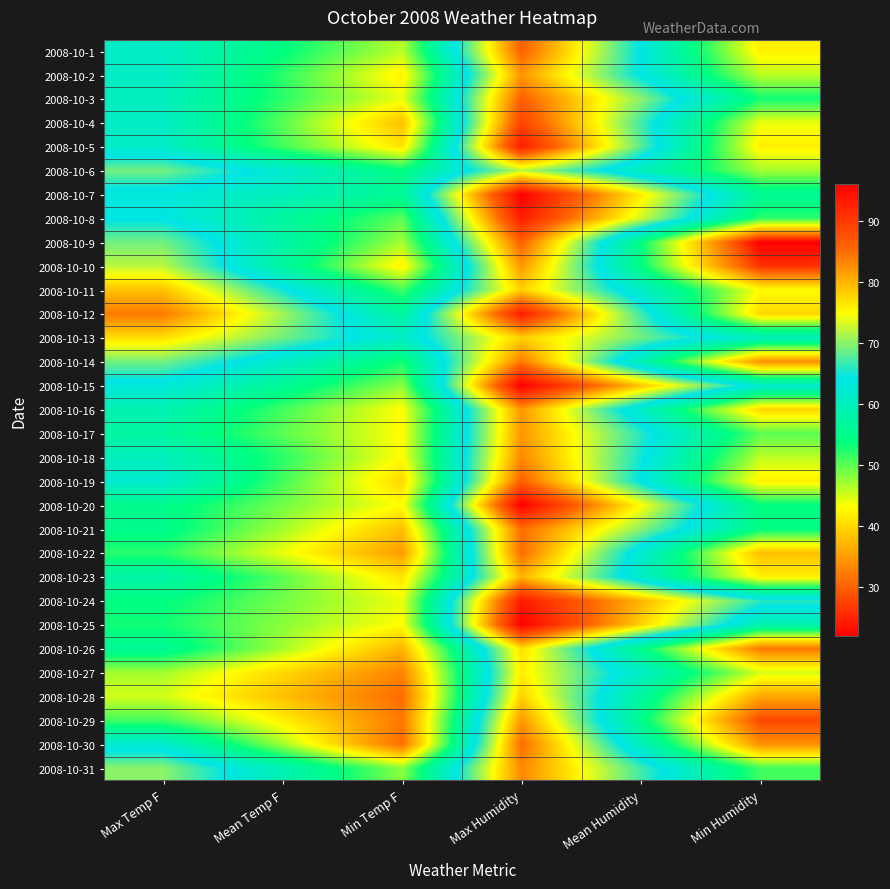

What is the spread (max minus min) of values at Min Temp F?

30